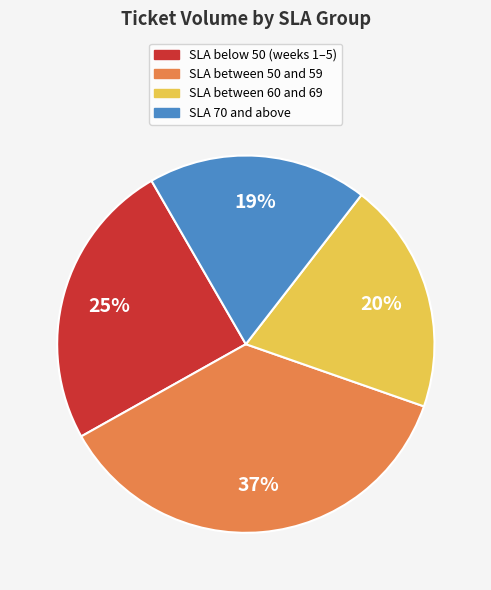

To the nearest percent, what is the difference between the largest and smallest slice percentages?

18%